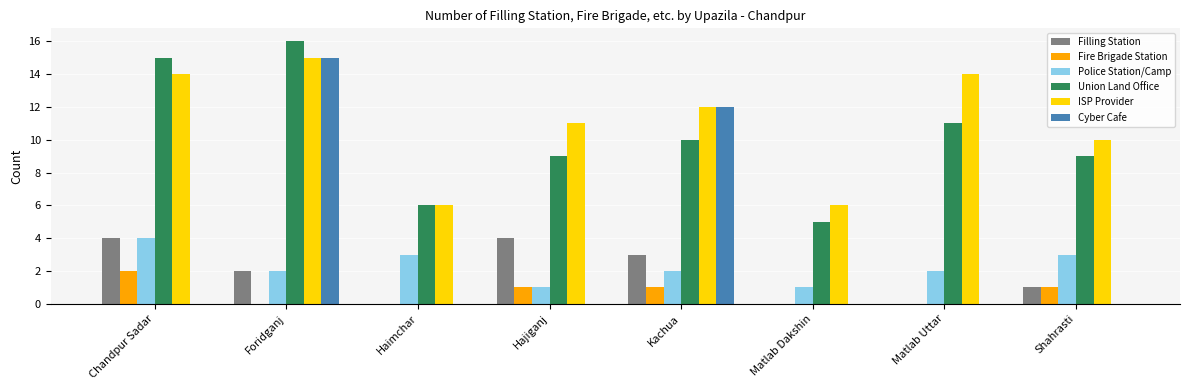

What is the average value of the ISP Provider series?

11